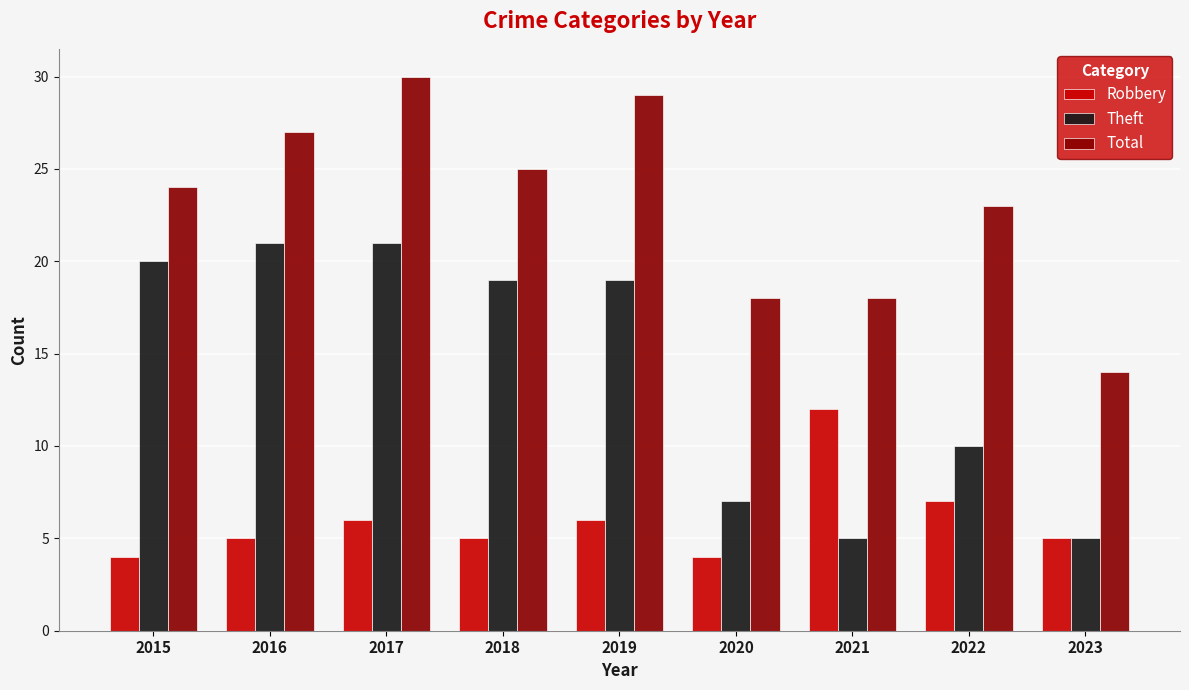

What is the greatest value displayed?

30